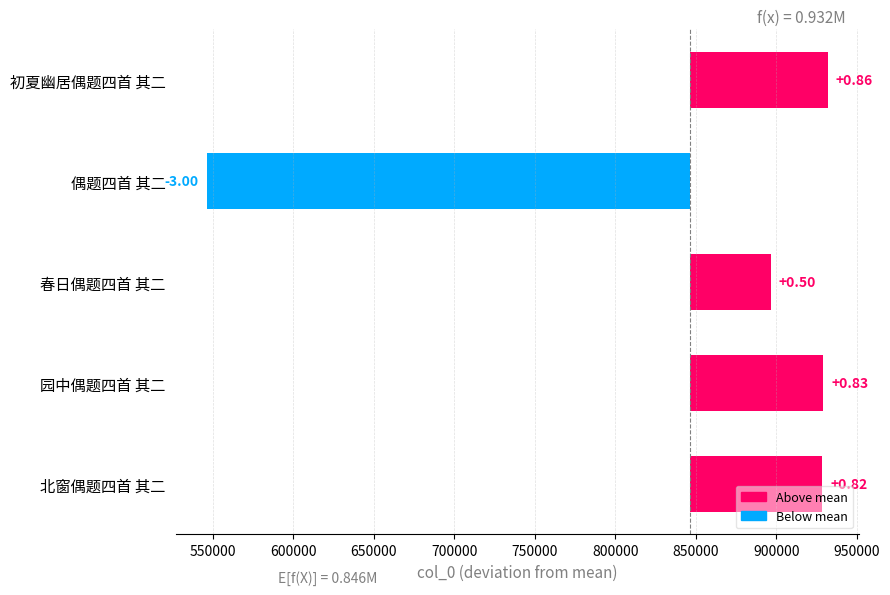

What is the difference between the maximum and minimum values?

385823